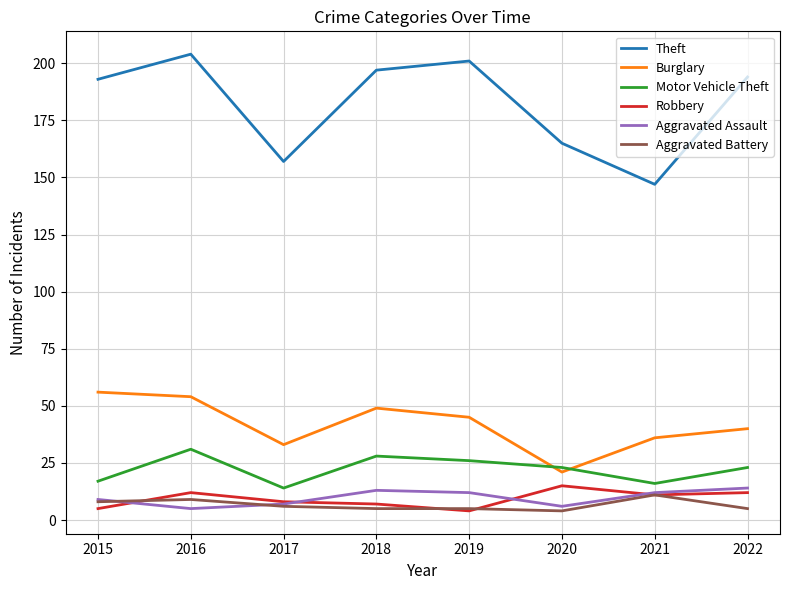

How many lines are shown in the chart?

6